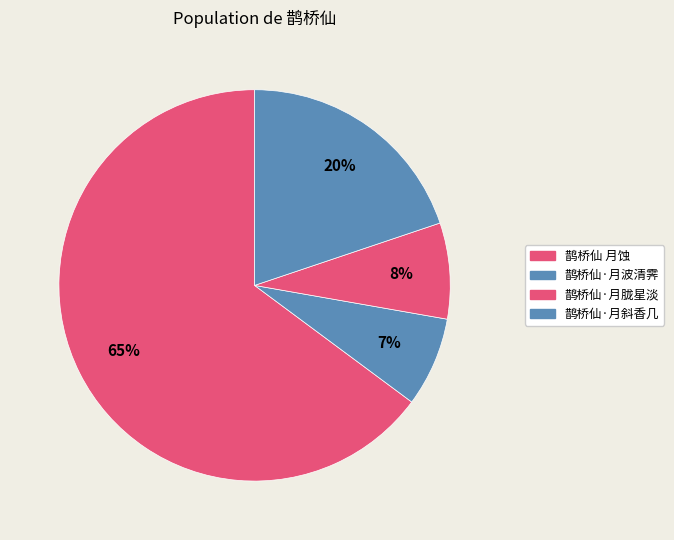

Is it true that 鹊桥仙·月胧星淡 is 1% of the pie?

False